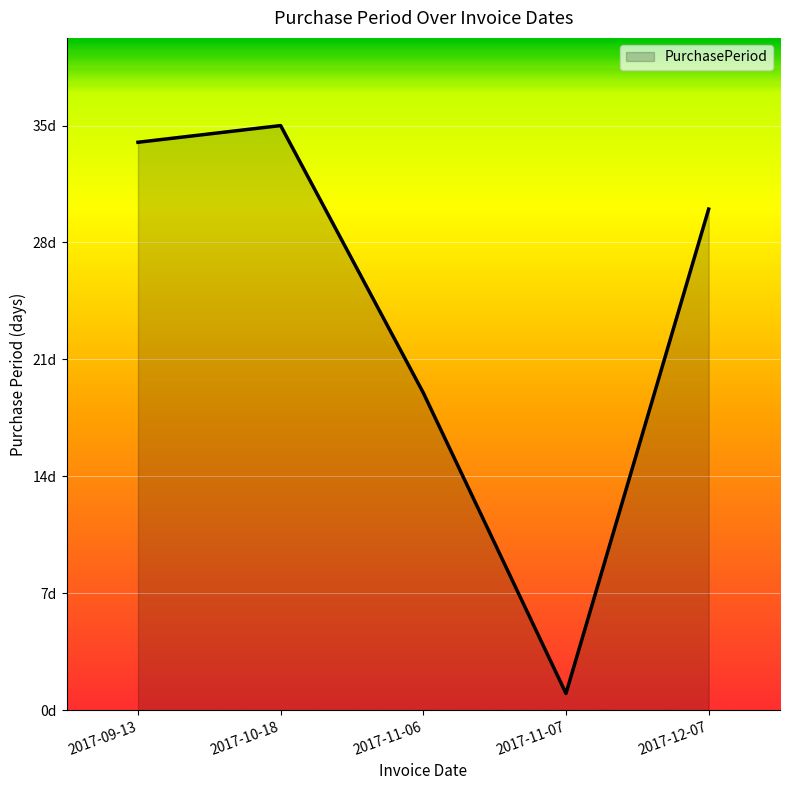

What is the difference between the second highest and minimum values?

33